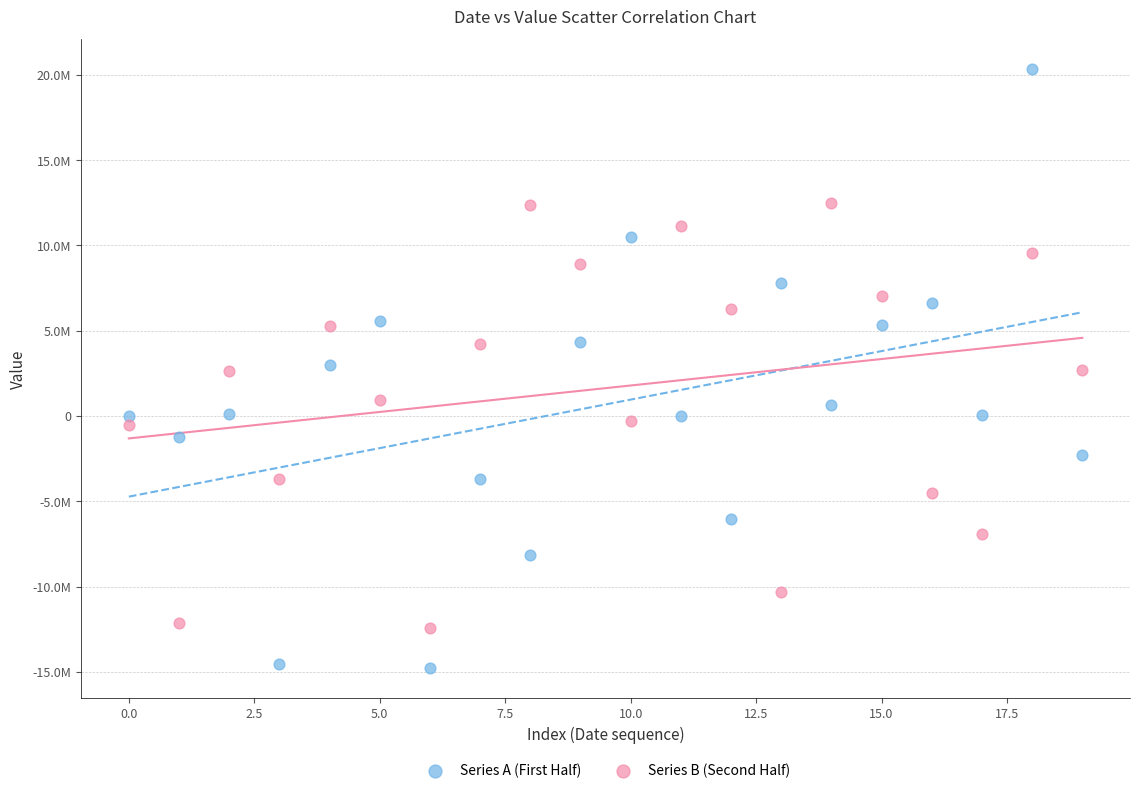

Which series has the largest Y range (max minus min)?

Series A (First Half)